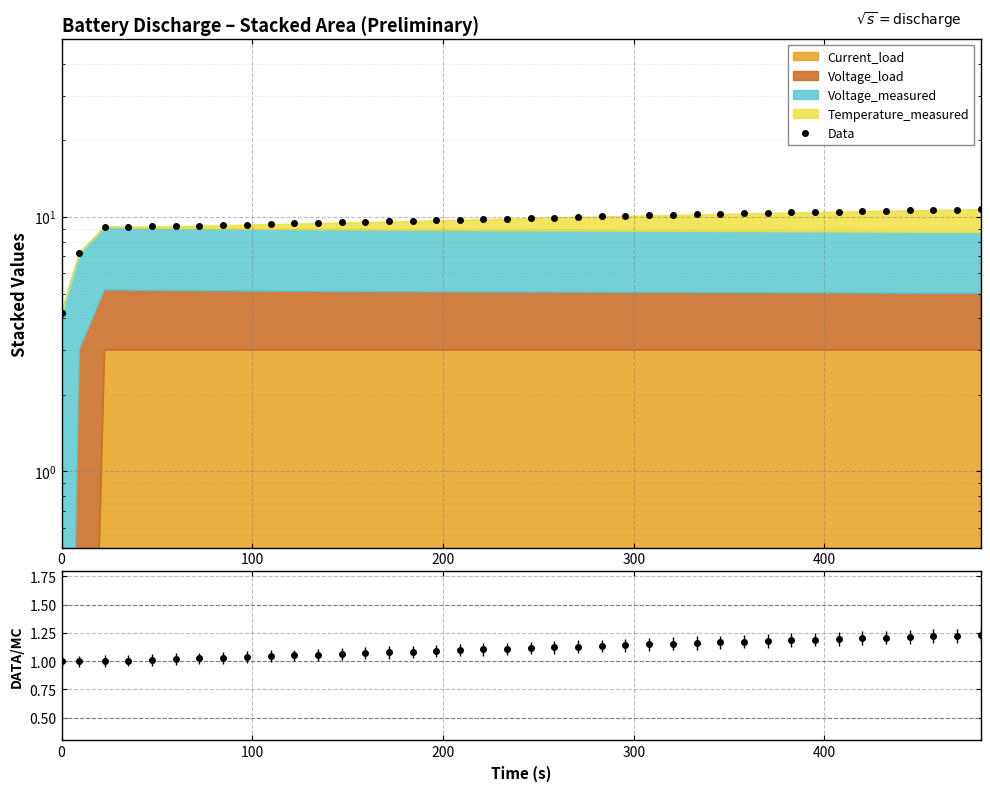

Reading right to left, list all the values displayed in this chart.

10.7	10.7	10.7	10.6	10.6	10.6	10.5	10.5	10.4	10.4	10.3	10.3	10.2	10.2	10.1	10.1	10.0	10.0	10.0	9.9	9.9	9.8	9.8	9.7	9.7	9.6	9.6	9.5	9.5	9.4	9.4	9.3	9.3	9.3	9.2	9.2	9.2	9.1	7.2	4.2